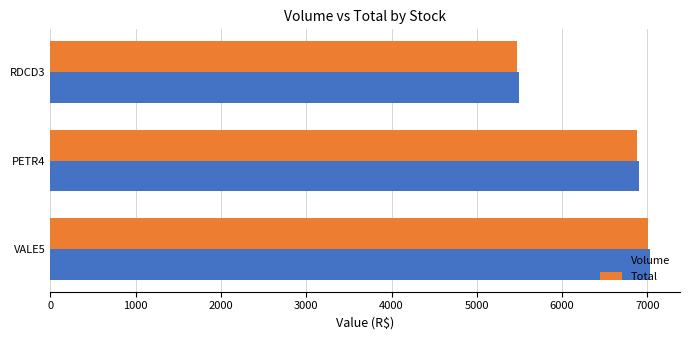

What is the total value across all series at RDCD3?

10962.1